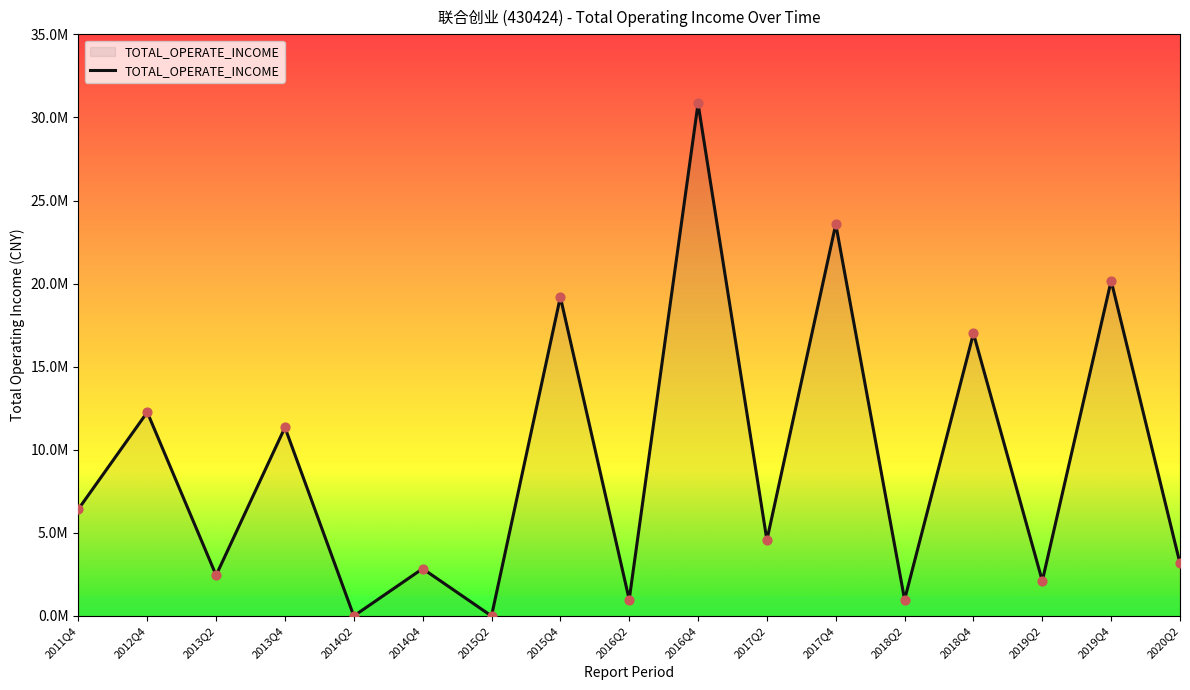

Which has a higher value, 2013Q2 or 2017Q2?

2017Q2